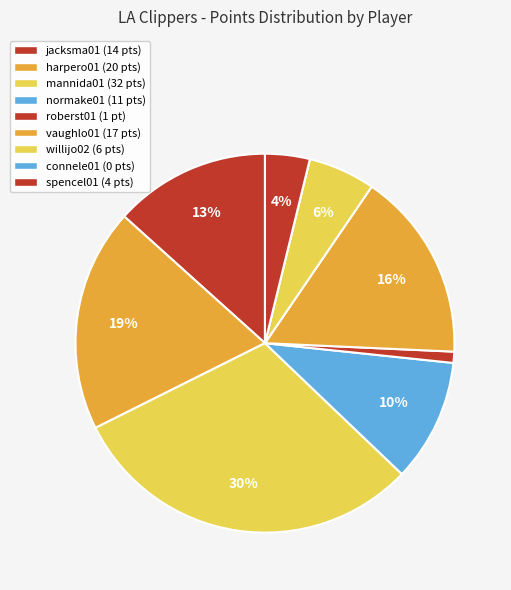

Is normake01 the majority of the pie?

No